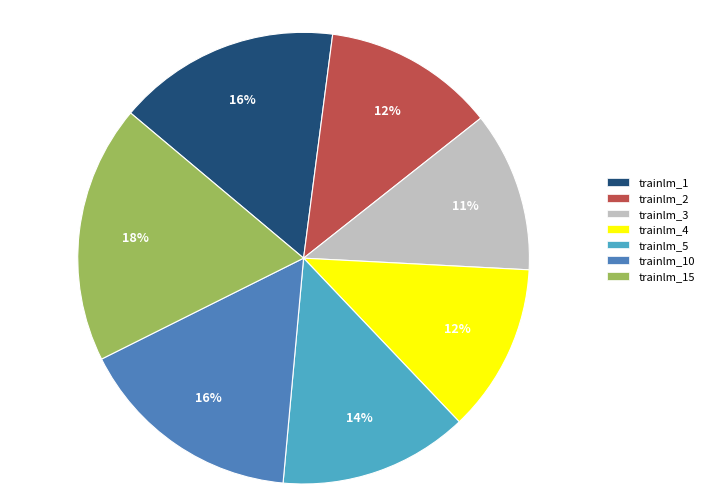

The trainlm_1 slice represents 16% of the pie. True or false?

True